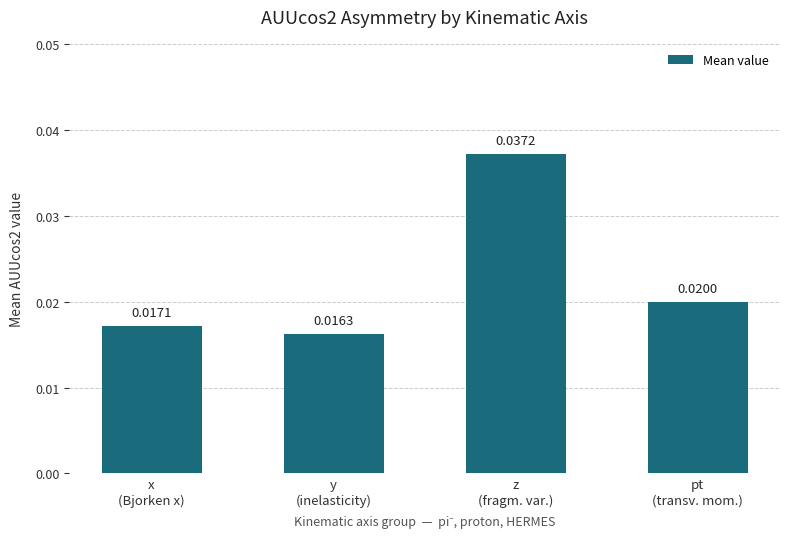

Rank the categories by value from highest to lowest.

z
(fragm. var.), pt
(transv. mom.), x
(Bjorken x), y
(inelasticity)